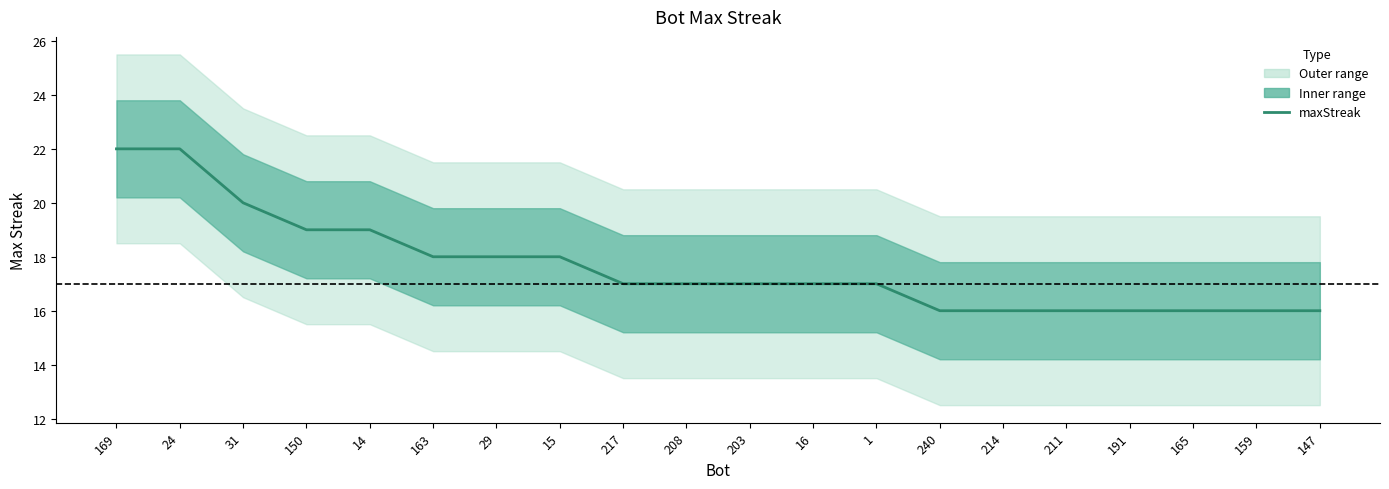

Between 147 and 15, which is larger?

15